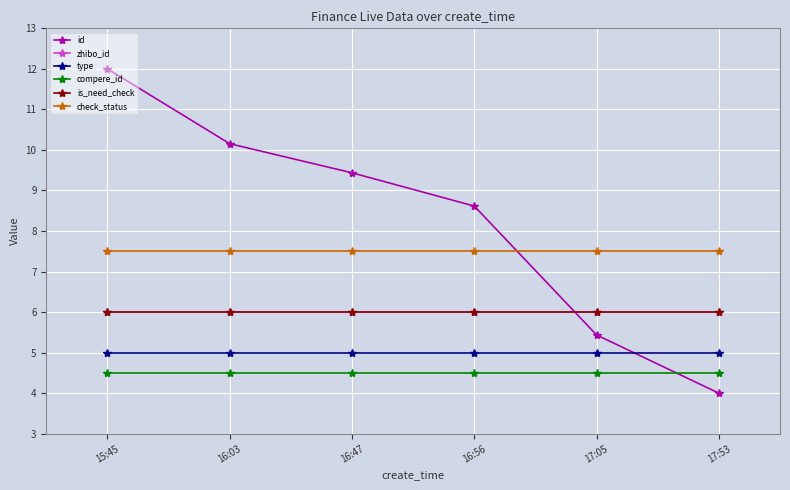

Between 17:05 and 15:45, which is larger?

15:45